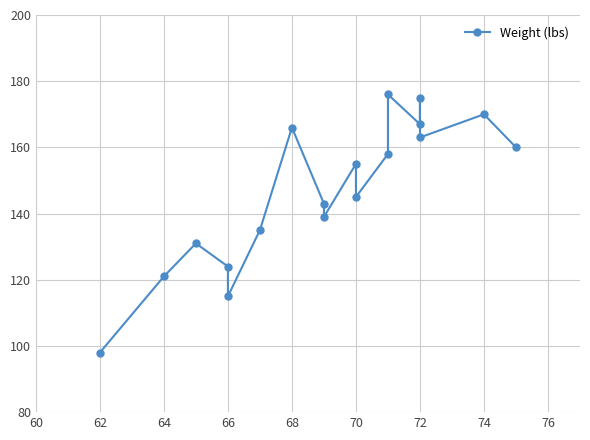

Is it true that the value at 62 is 164?

False